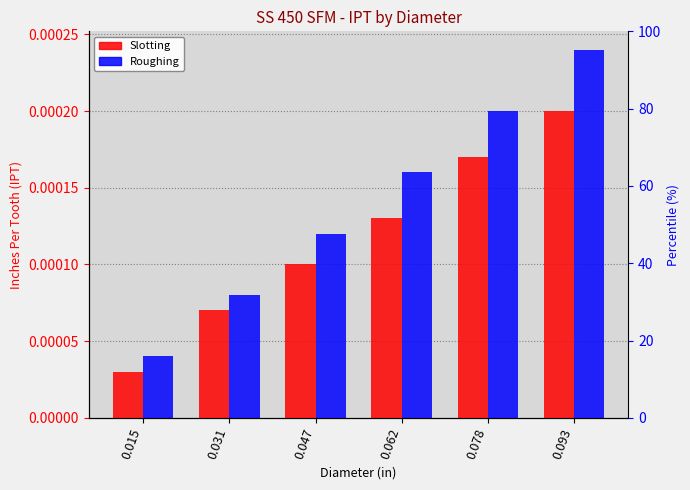

The Roughing series shows 0.0 at 0.015. True or false?

False